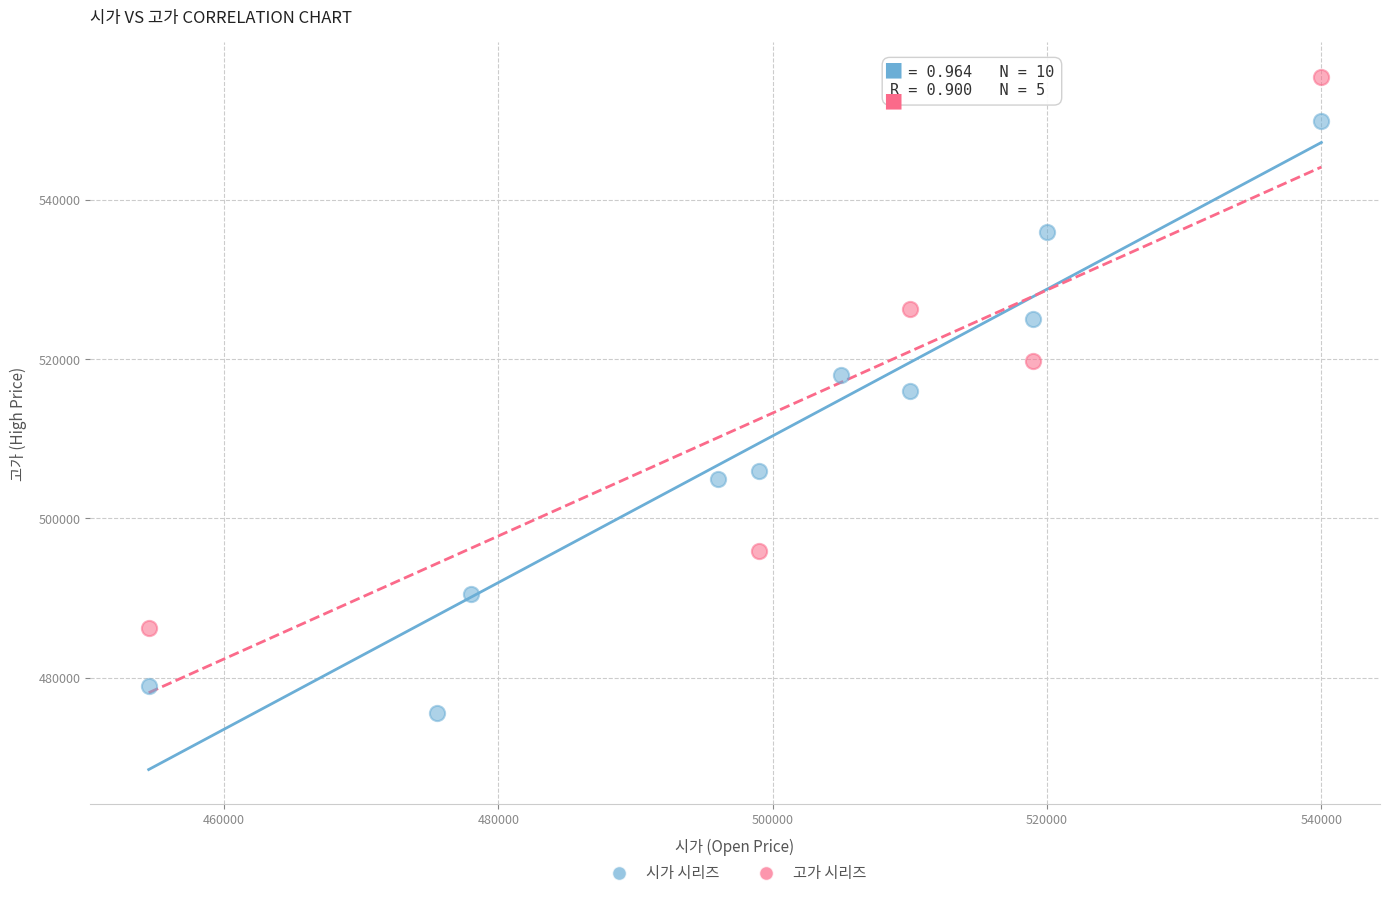

Which series reaches the maximum Y coordinate?

고가 시리즈